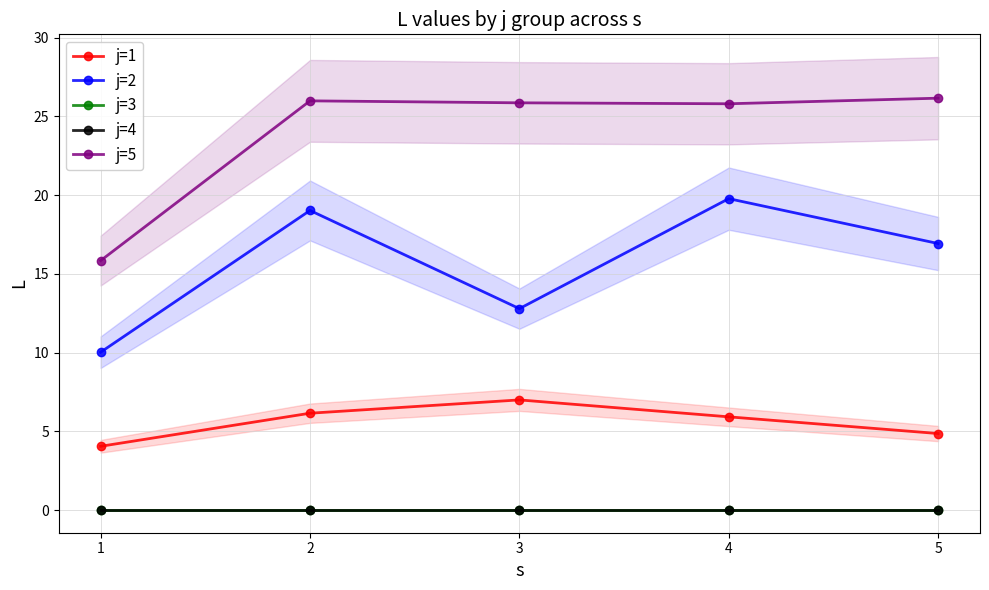

At which label does j=2 reach its peak?

4